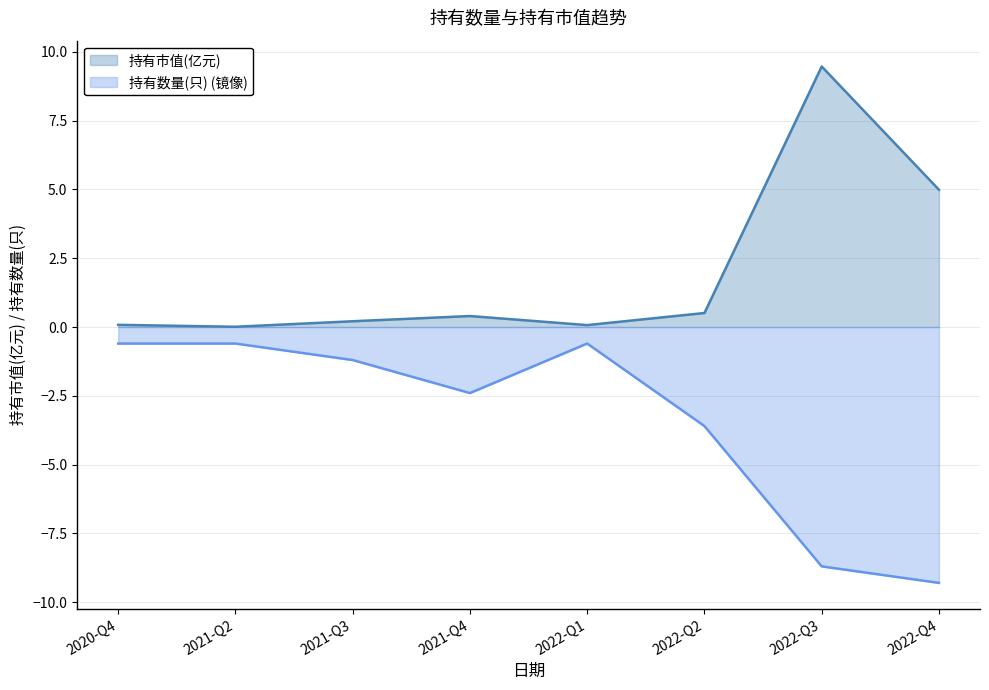

Which category has the lowest value across all series?

2022-Q4